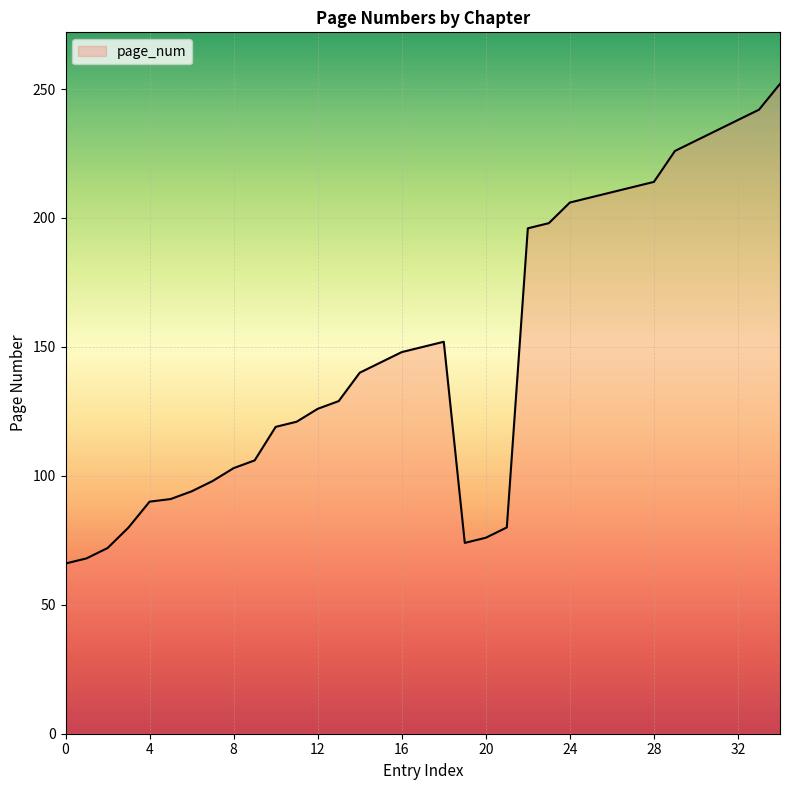

What is the greatest value displayed?

252